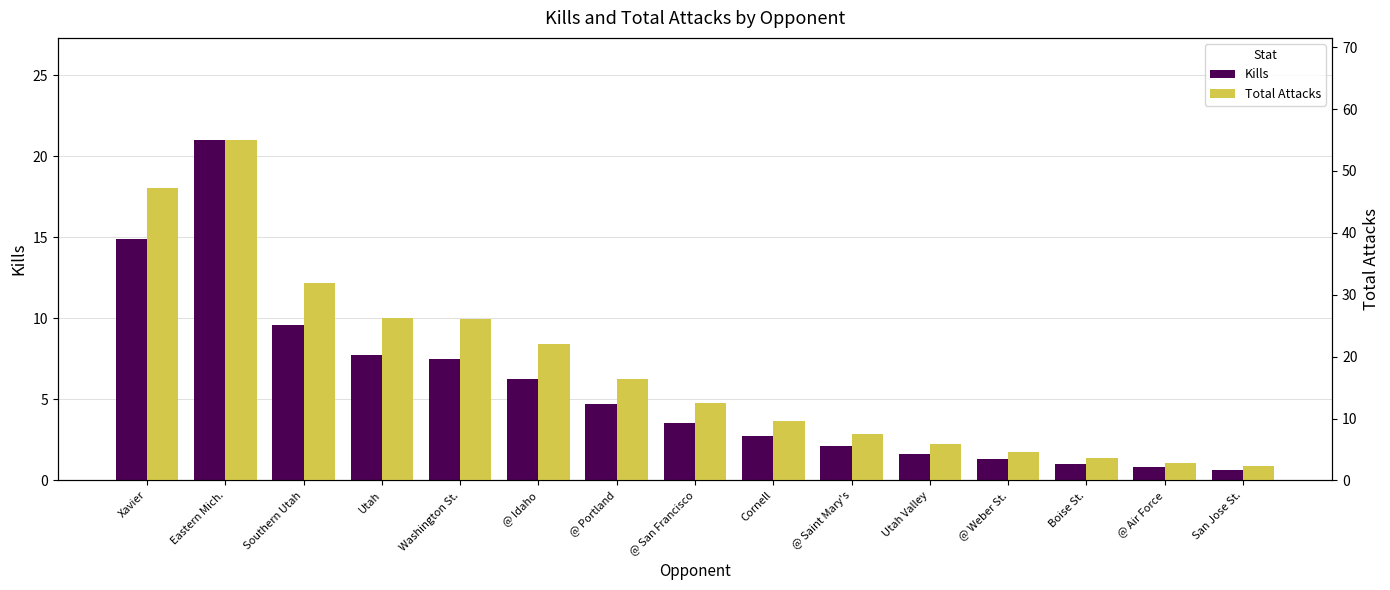

Reading left to right, what are all the values shown in this chart?

Kills: 14.9	21.0	9.6	7.7	7.5	6.3	4.7	3.6	2.7	2.1	1.7	1.3	1.0	0.8	0.6
Total Attacks: 47.2	55.0	32.0	26.2	26.1	22.1	16.5	12.5	9.6	7.5	5.8	4.6	3.6	2.9	2.3